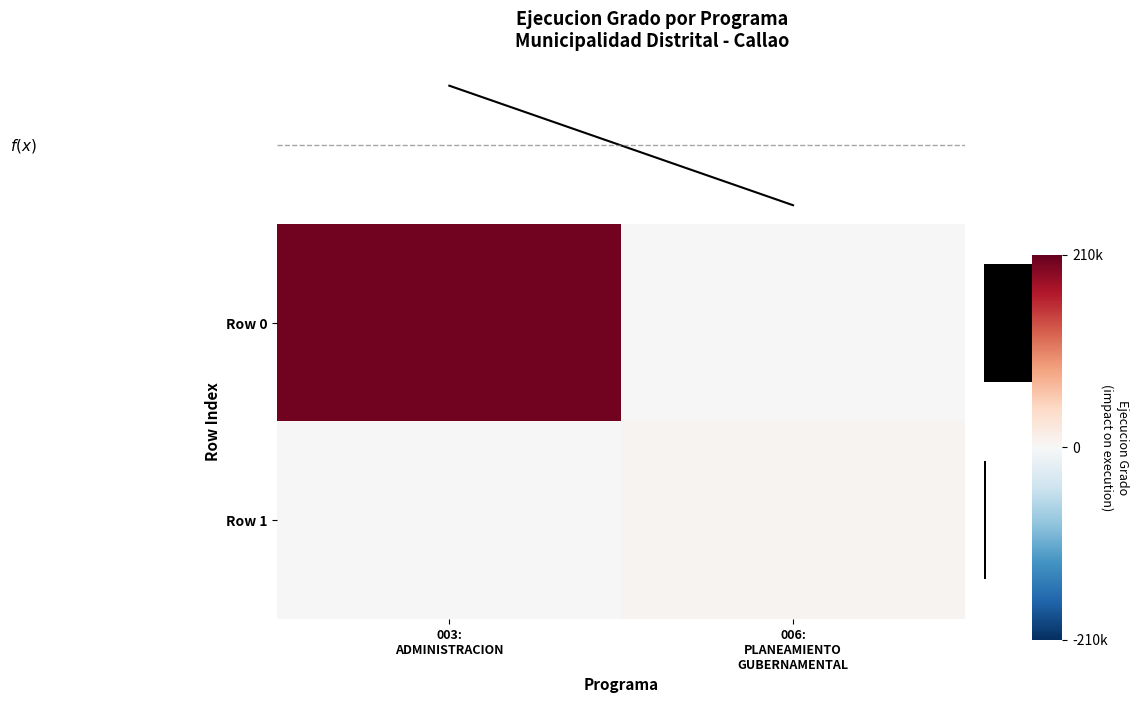

What value does the f(x) curve series have at 0.00, to the nearest 100?

203100